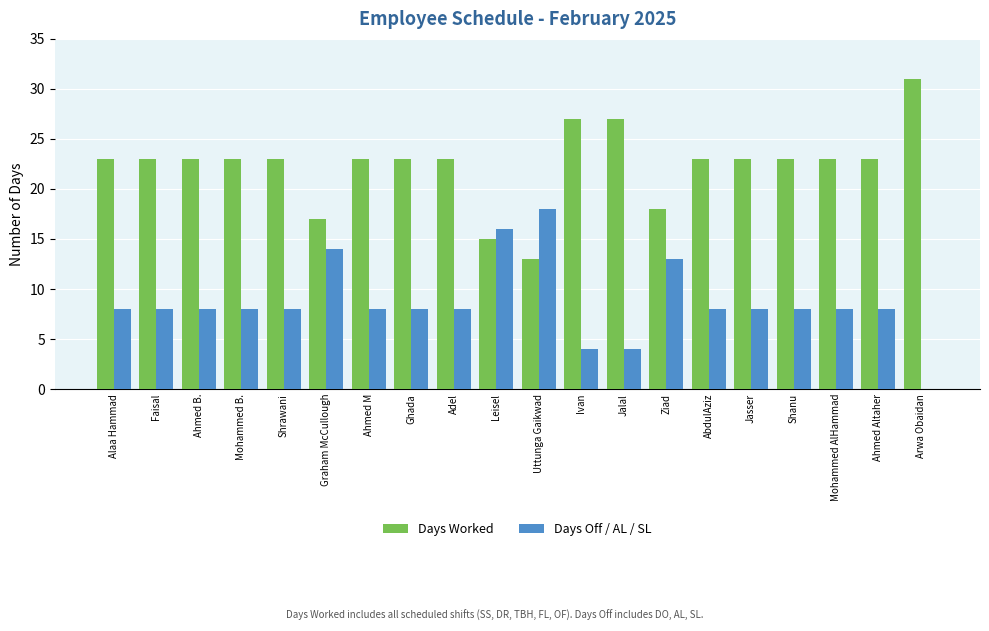

What is the approximate value of Days Off / AL / SL at Jasser?

8